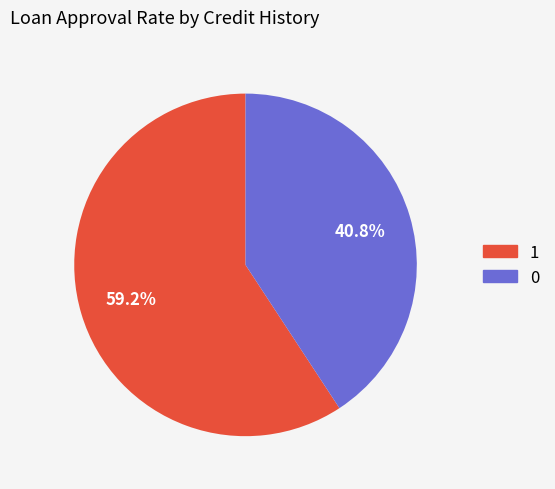

How many segments does this pie chart have?

2